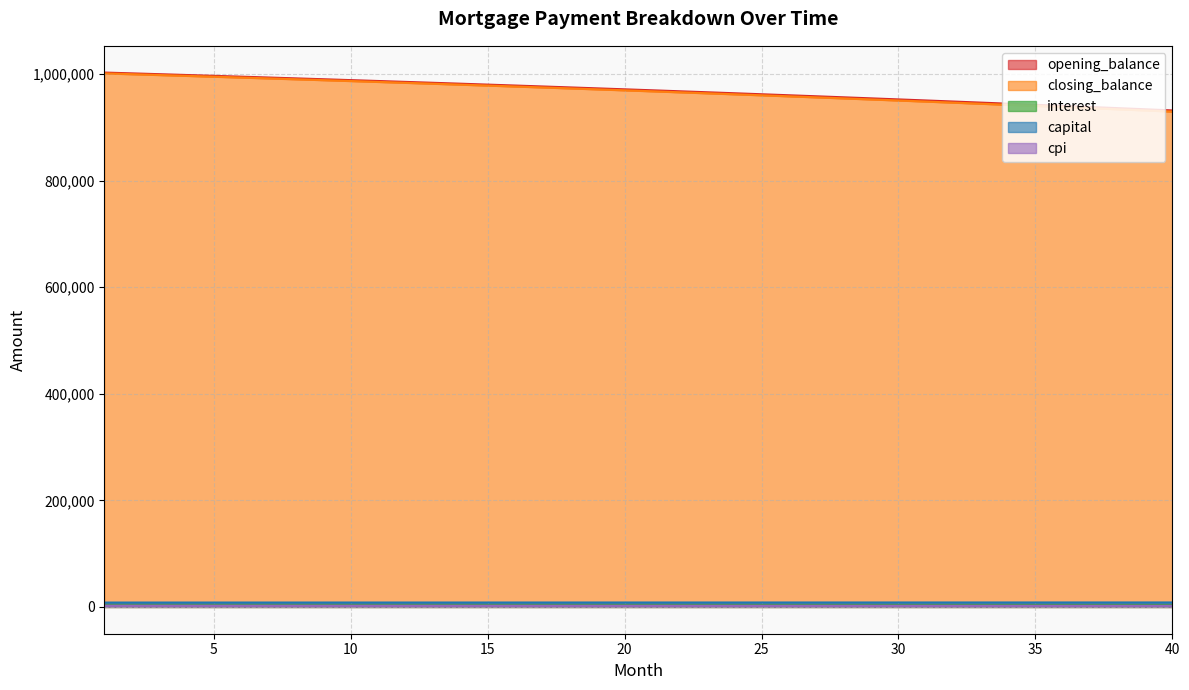

Which series has the largest total across all categories?

opening_balance